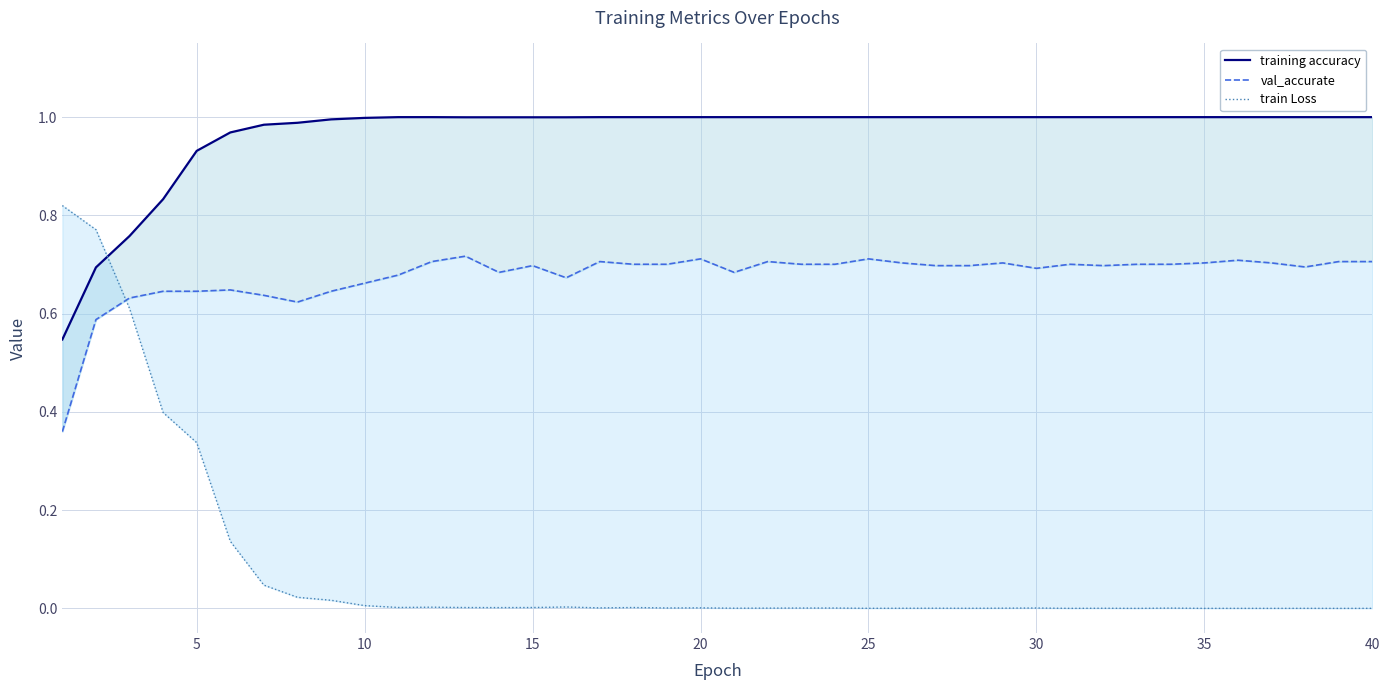

The val_accurate series shows 0.4 at 28. True or false?

False